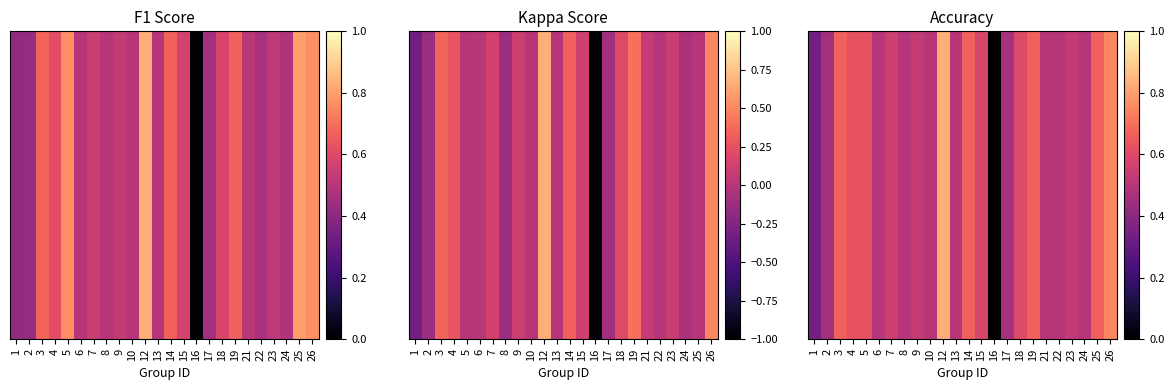

True or false: the data shows 0.5 at 17.

True